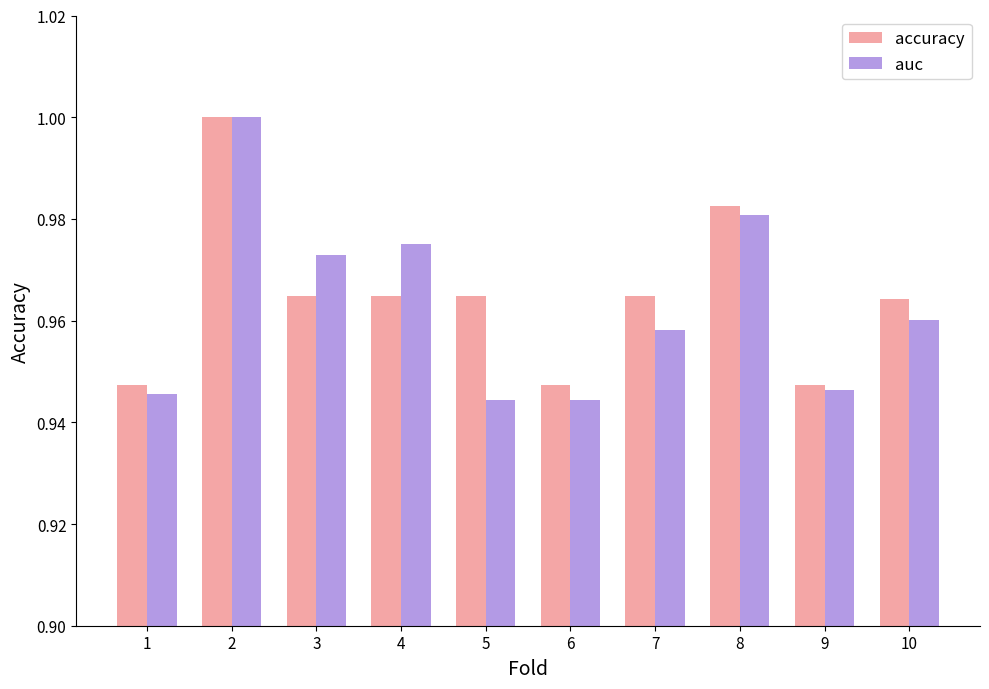

The value of accuracy at 10 is 1.0. True or false?

True